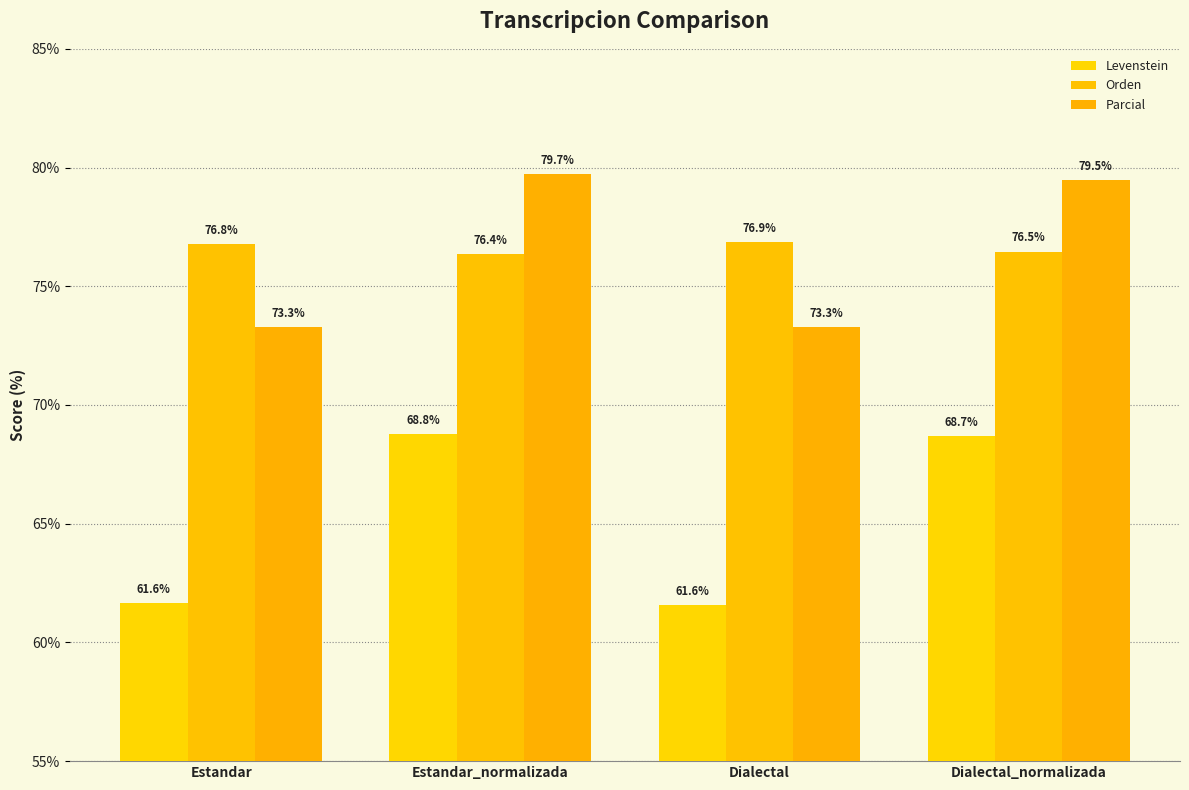

How many categories are shown in the chart?

4